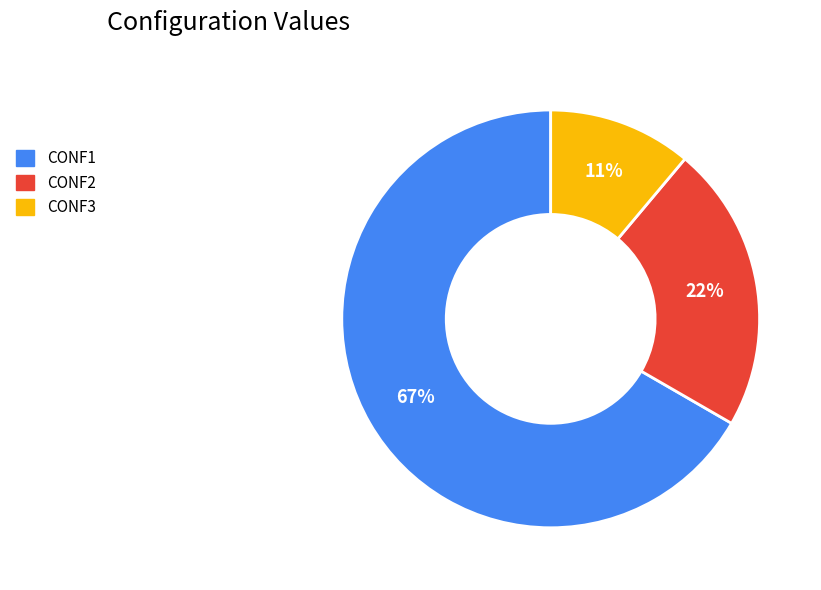

Does any single category account for the majority?

Yes